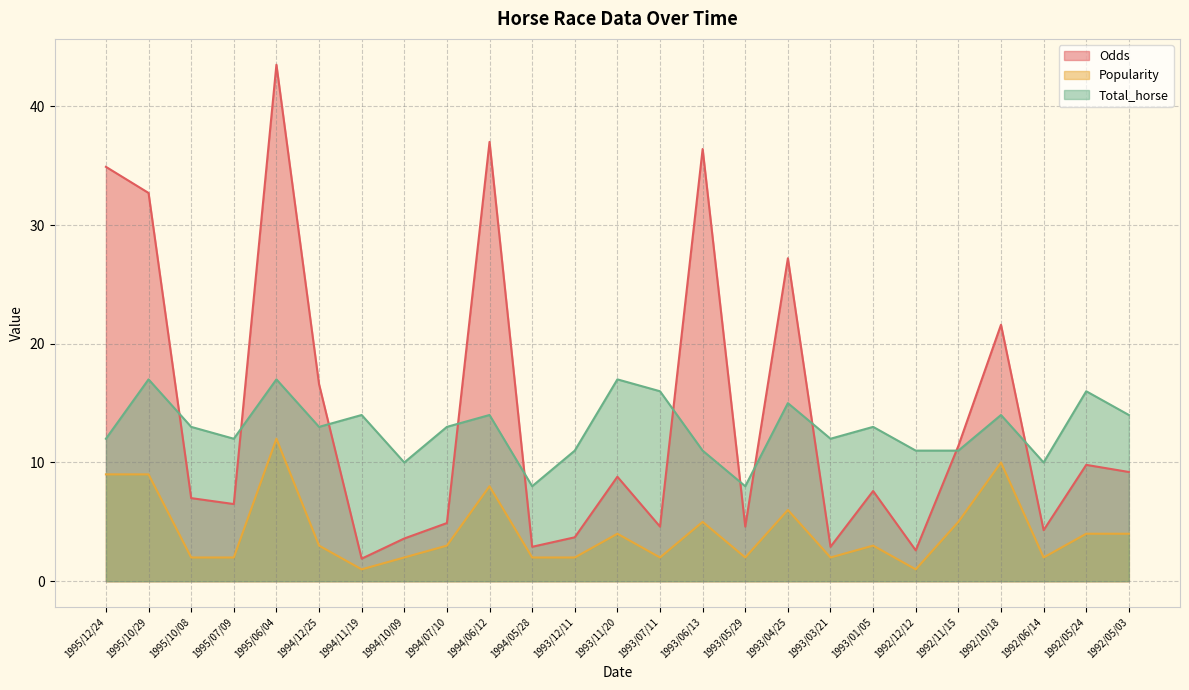

What is the minimum value for Total_horse?

8.0